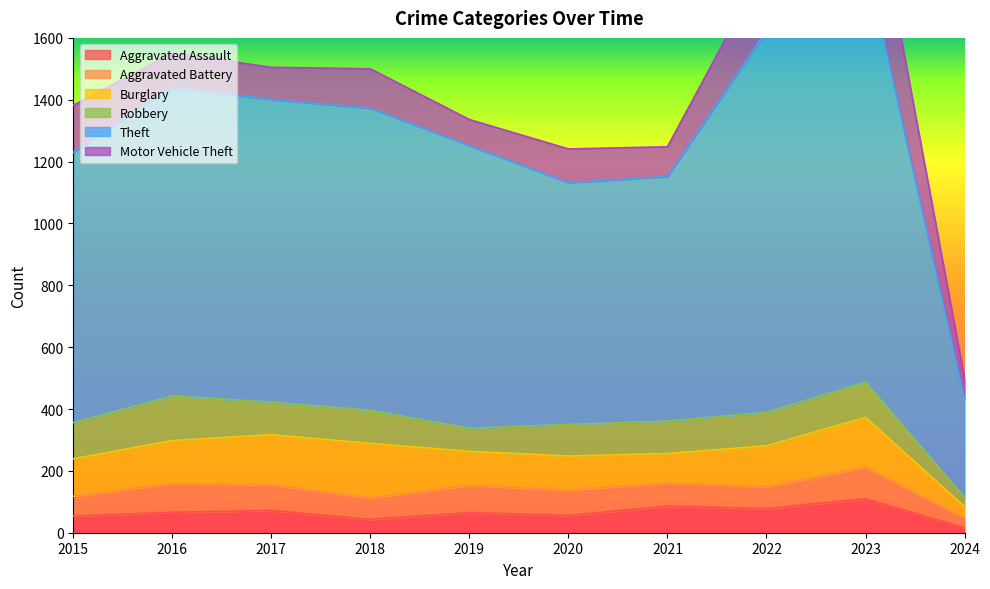

The value of Aggravated Assault at 2015 is 54. True or false?

True